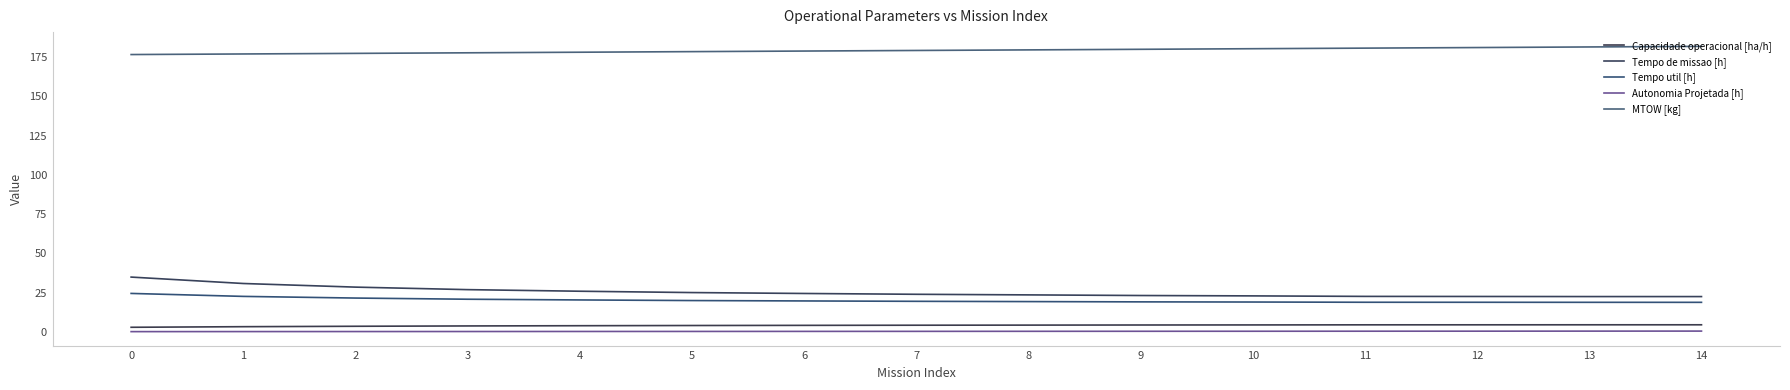

True or false: Capacidade operacional [ha/h] has a value of 2.9 at 0.

True